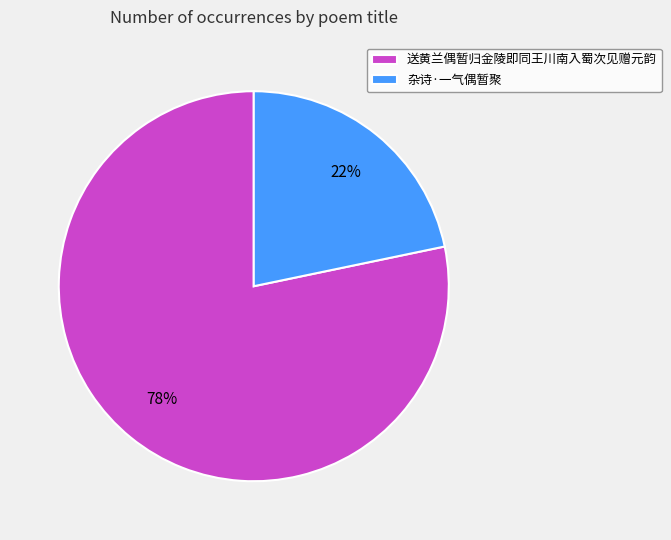

To the nearest percent, what is the combined percentage of 送黄兰偶暂归金陵即同王川南入蜀次见赠元韵 and 杂诗·一气偶暂聚?

100%